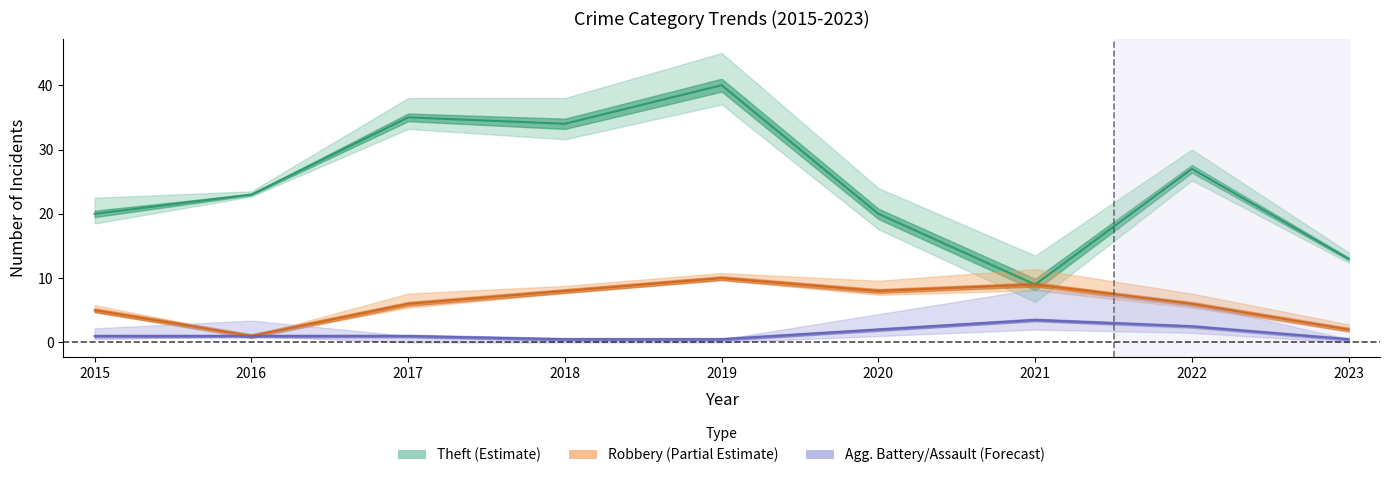

Where does the Theft series first go above 23?

2017